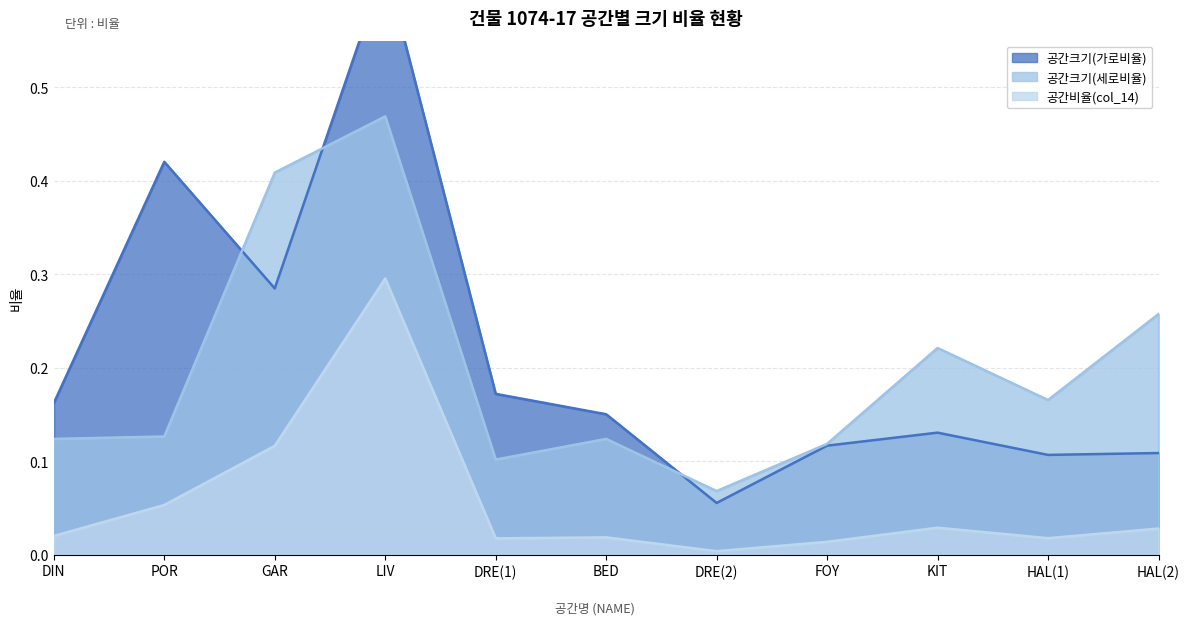

How many lines are shown in the chart?

3